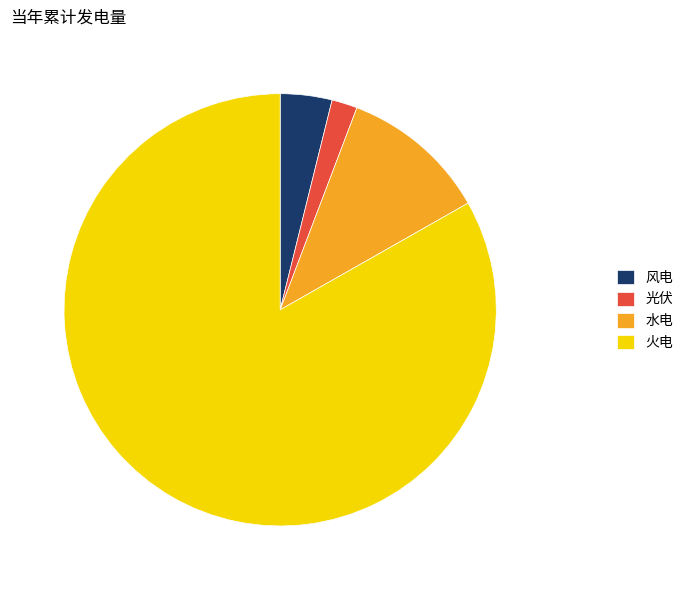

How many segments does this pie chart have?

4